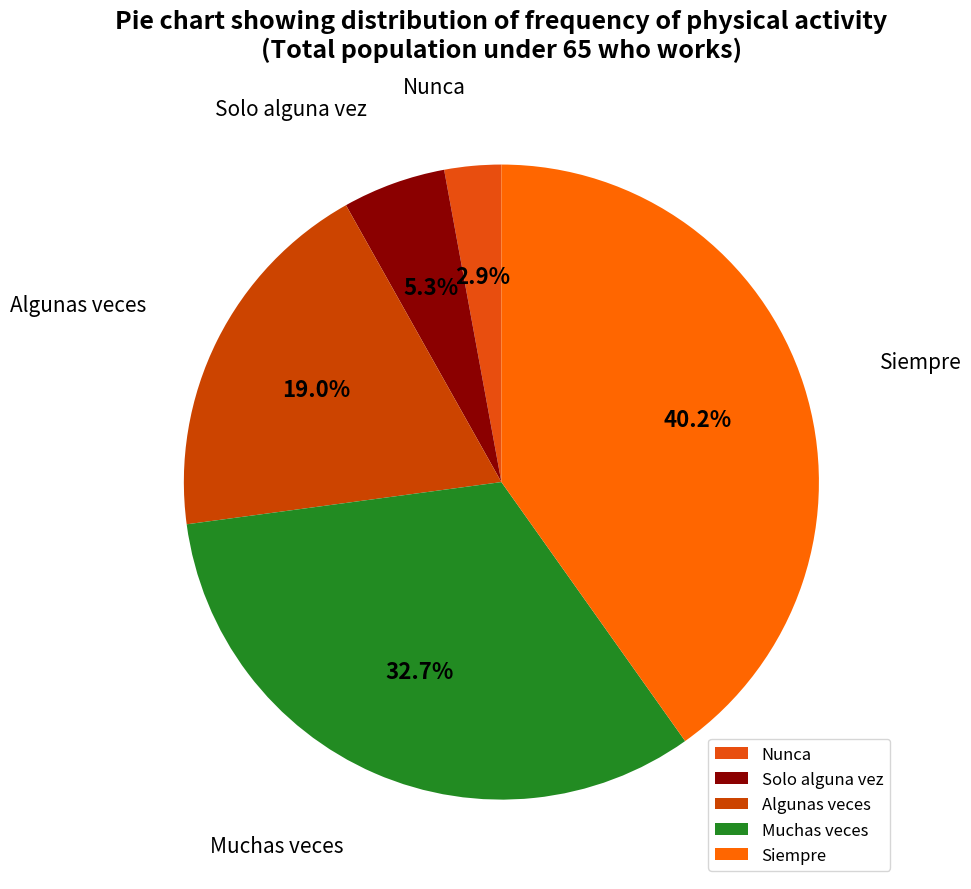

The Solo alguna vez slice represents 5% of the pie. True or false?

True